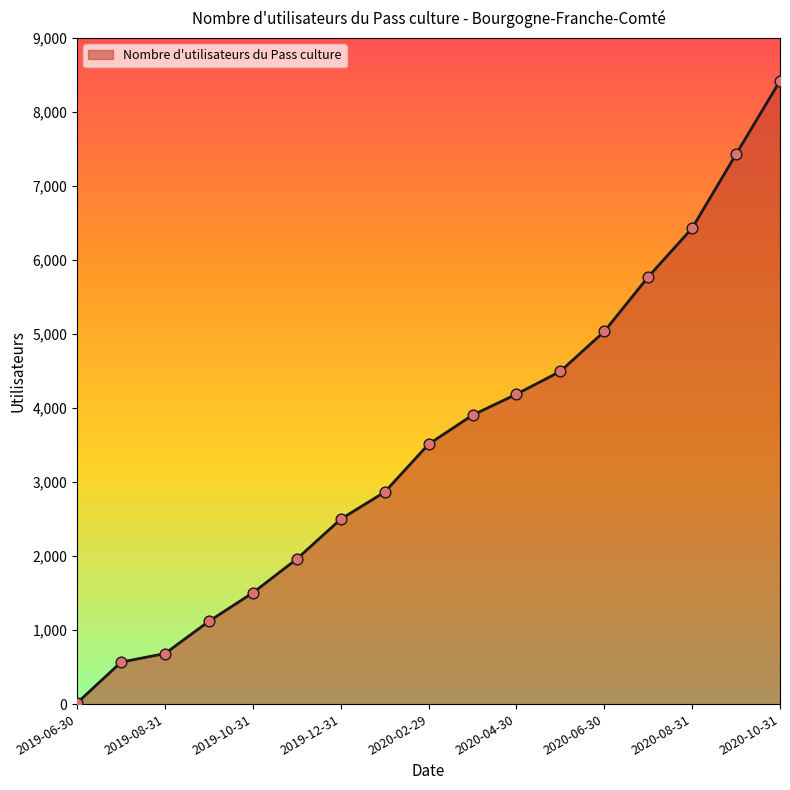

What is the difference between the maximum and minimum values?

8405